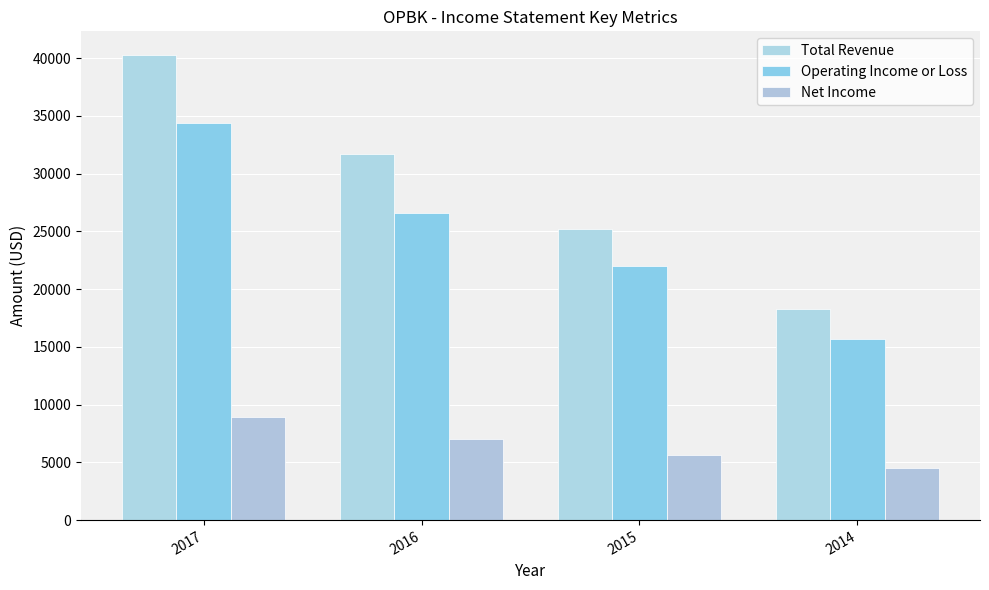

Read the Total Revenue value at 2014, to the nearest 100.

18300